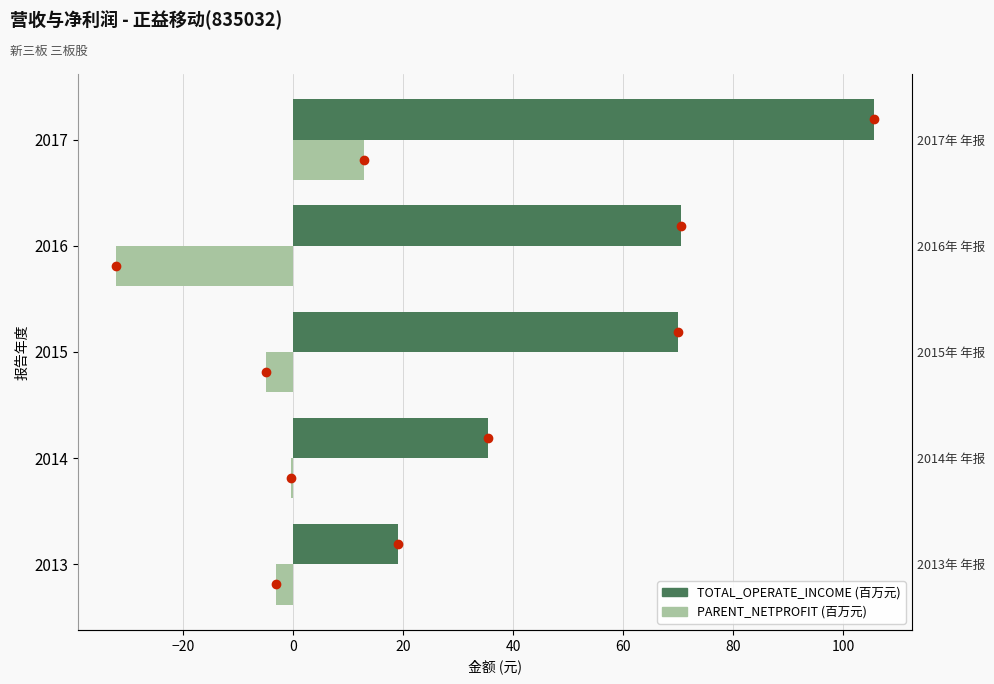

Reading left to right, transcribe all the data shown in this chart.

TOTAL_OPERATE_INCOME (百万元): 19.1	35.4	70.0	70.5	105.6
PARENT_NETPROFIT (百万元): -3.1	-0.3	-4.9	-32.2	12.9